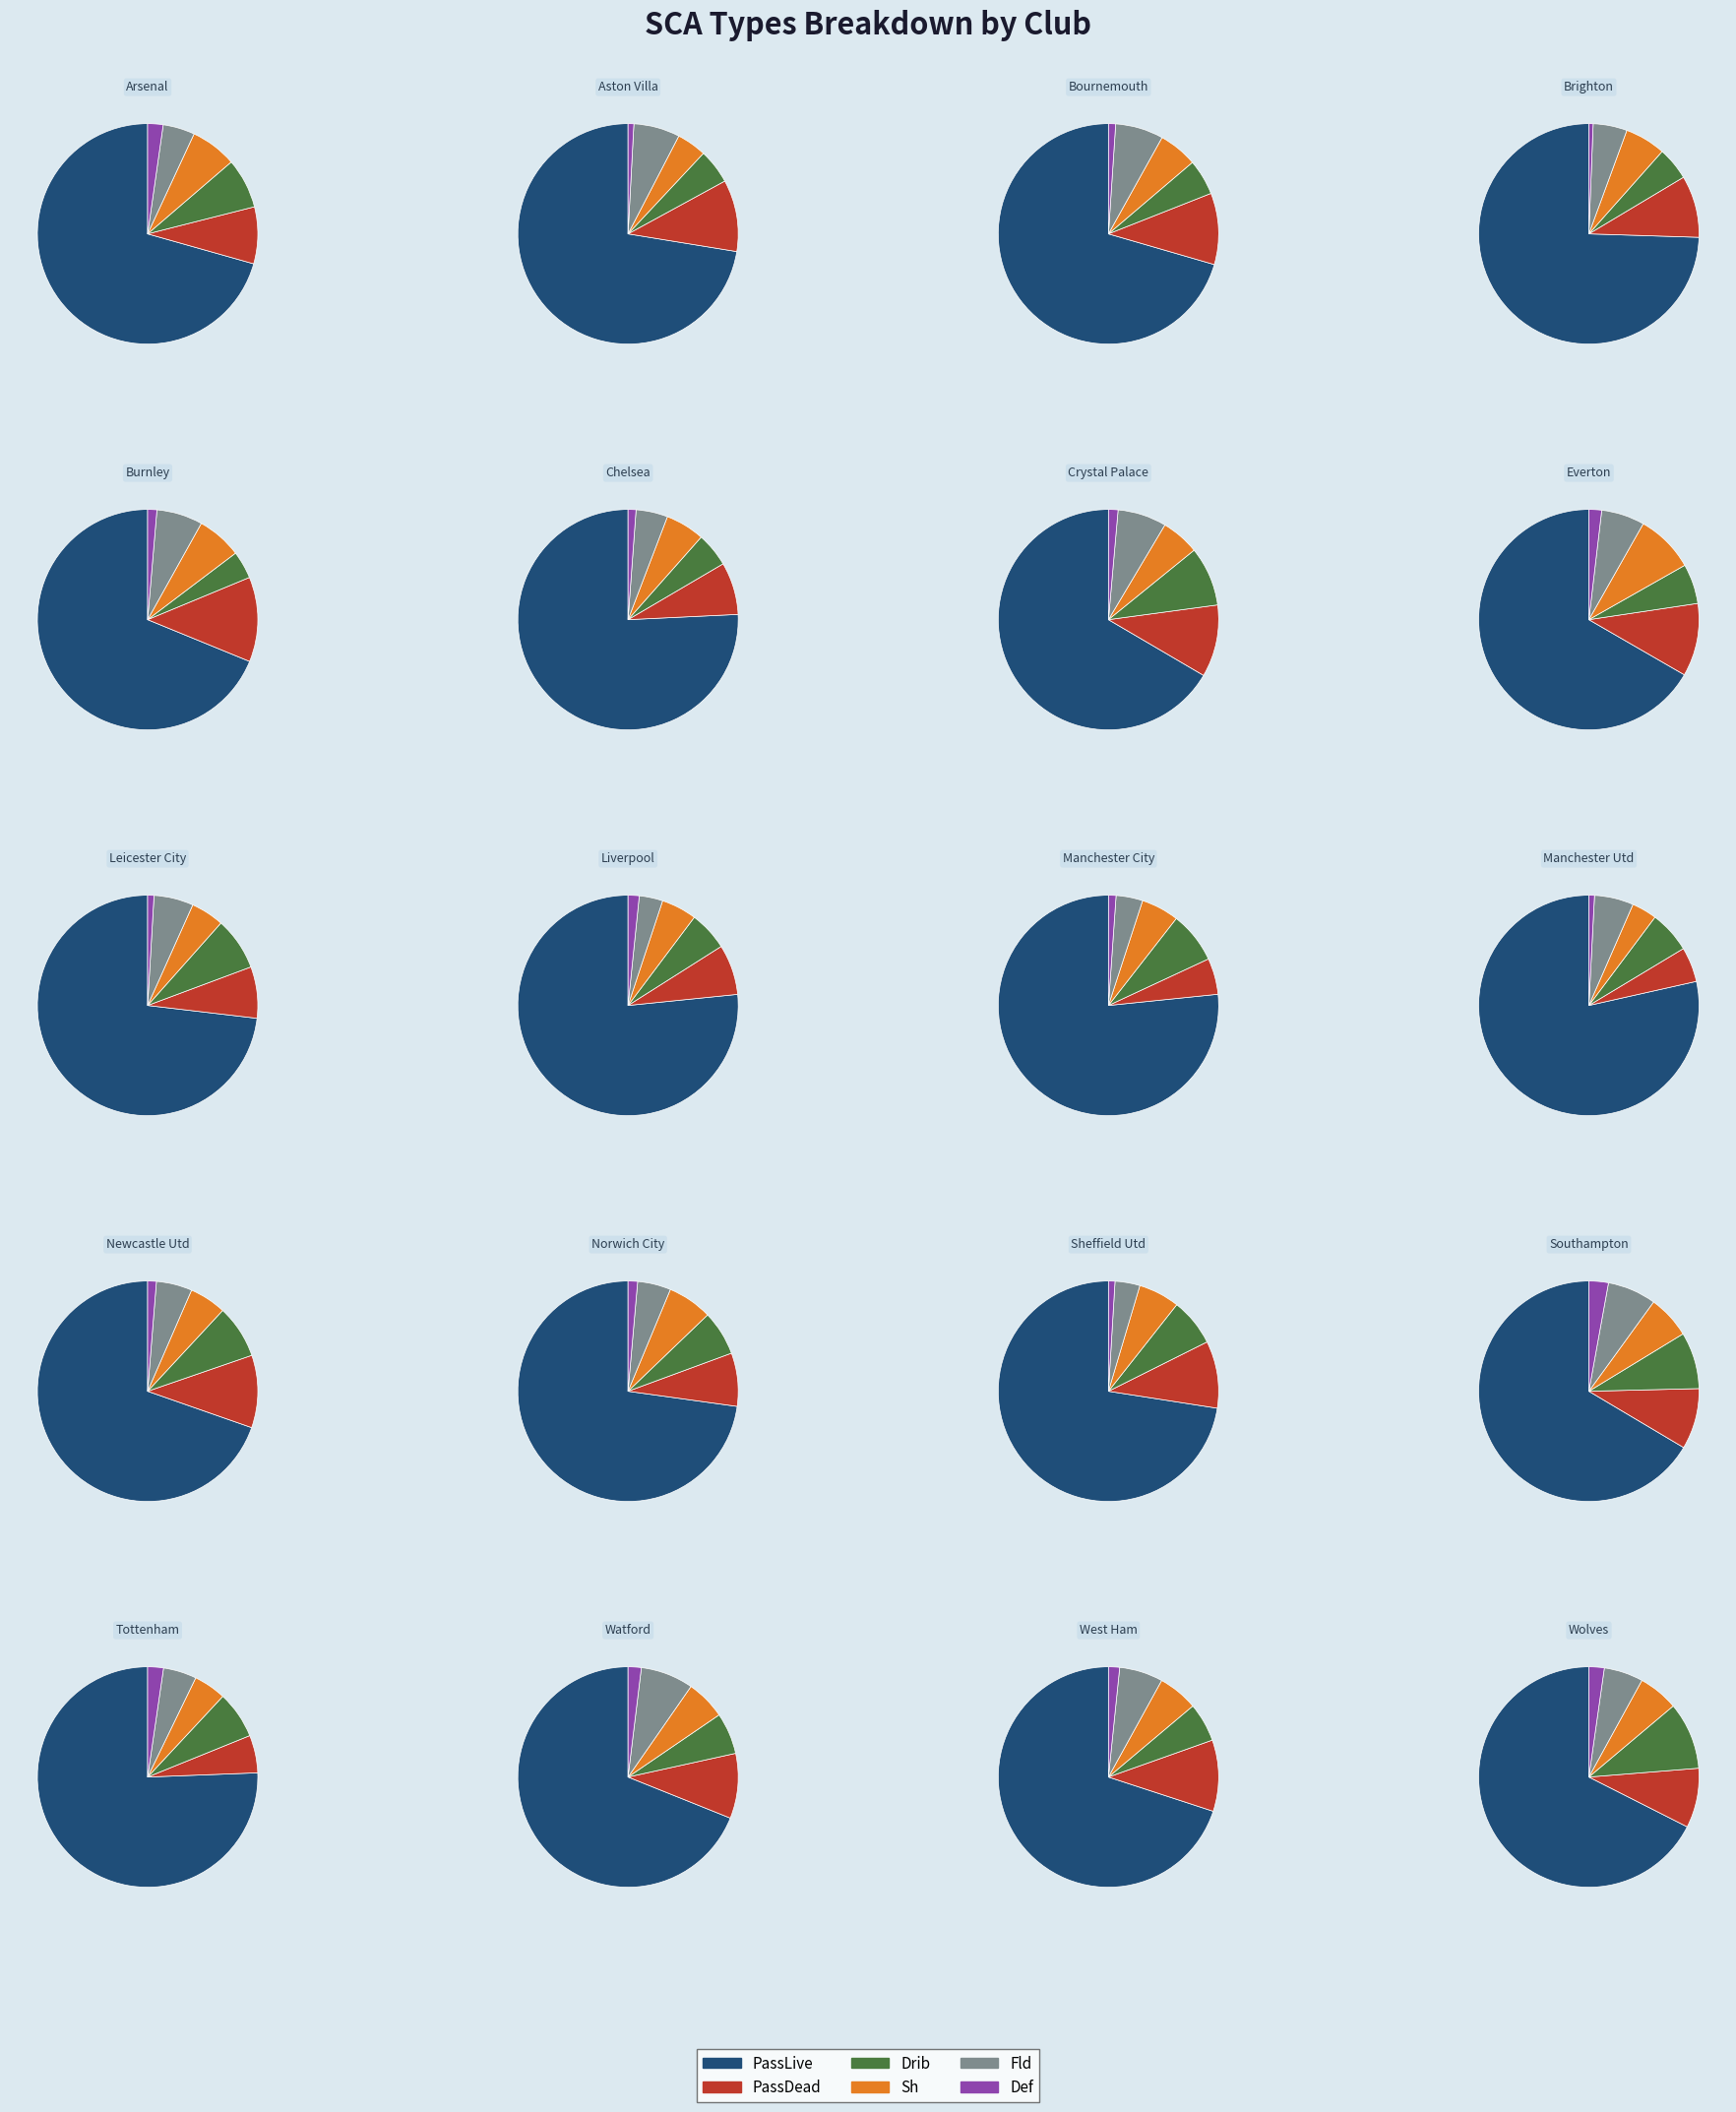

Is Wolves the majority of the pie?

No